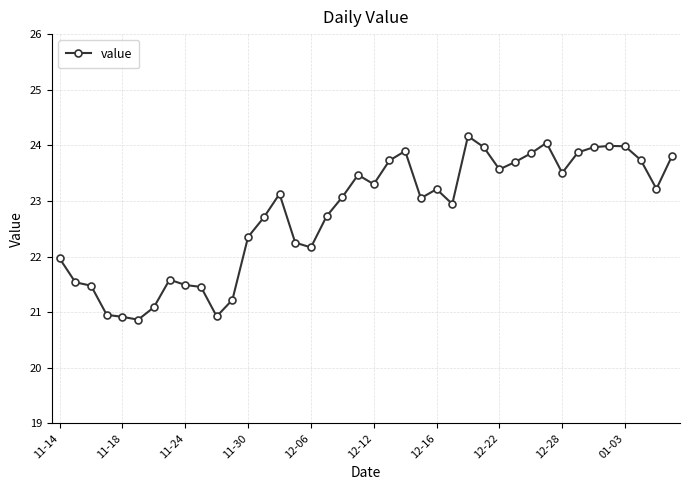

What is the value of the 32nd point from the left?

24.0